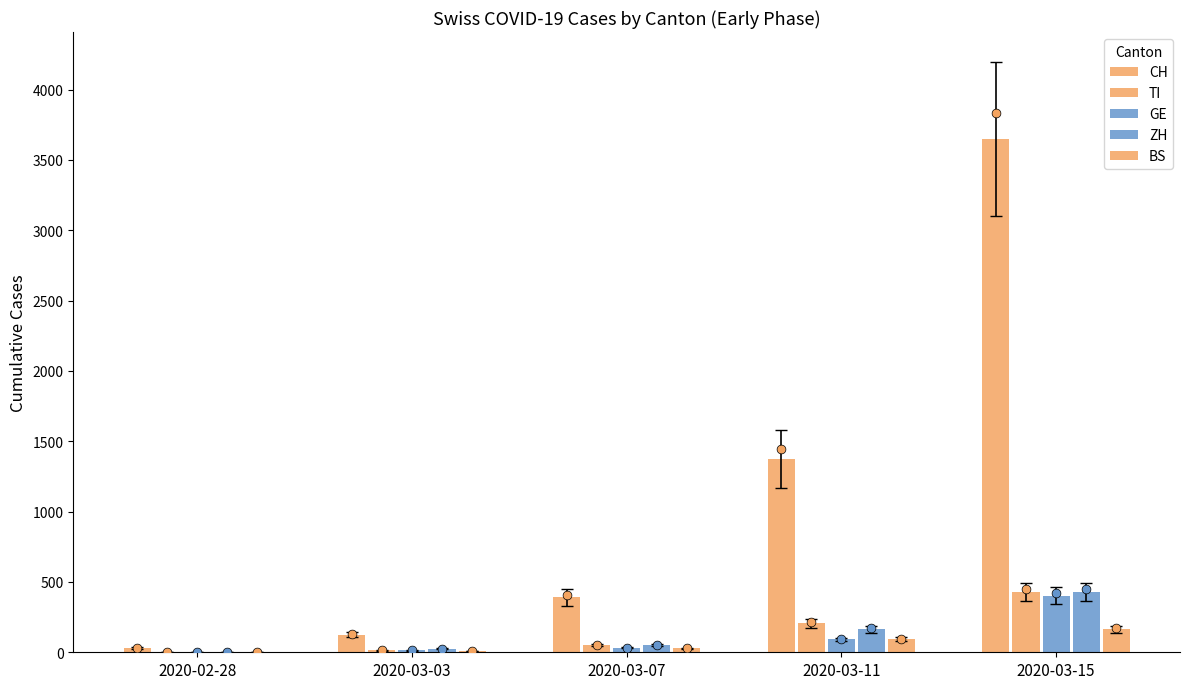

What are all the series names shown in the legend?

CH, TI, GE, ZH, BS